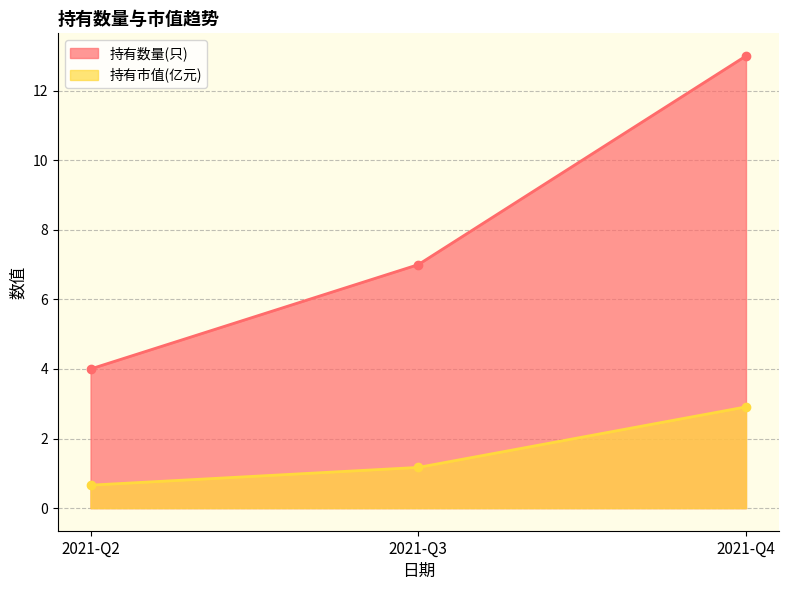

What are all the series names shown in the legend?

持有数量(只), 持有市值(亿元)